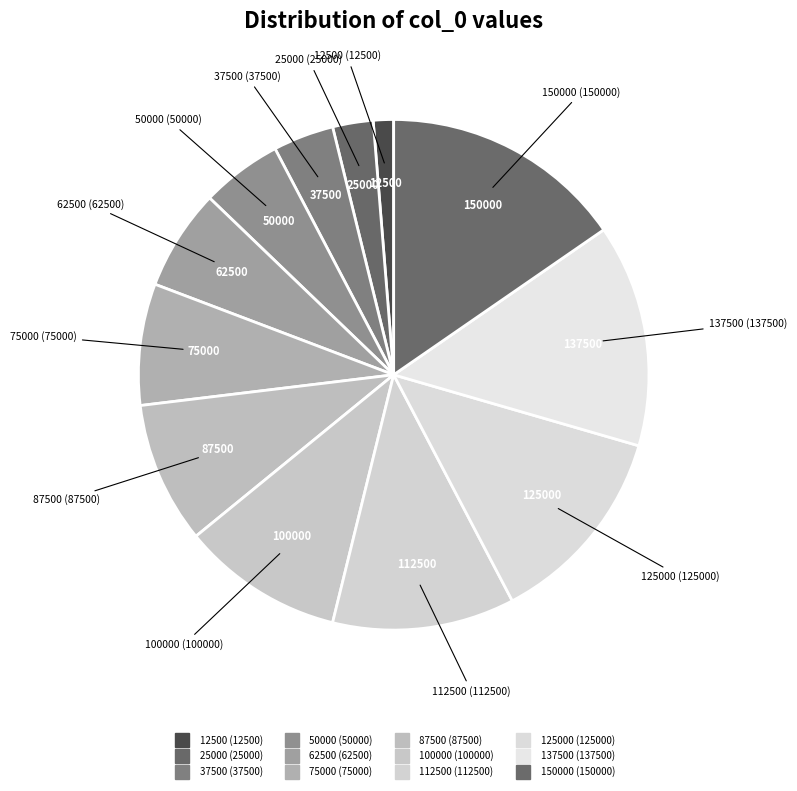

Count the number of slices in the pie.

12